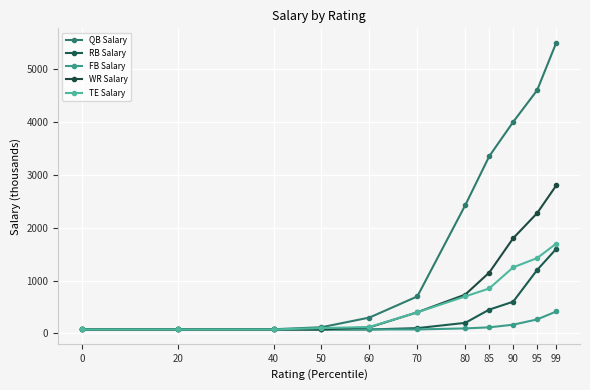

At which label is FB Salary closest to 245?

95